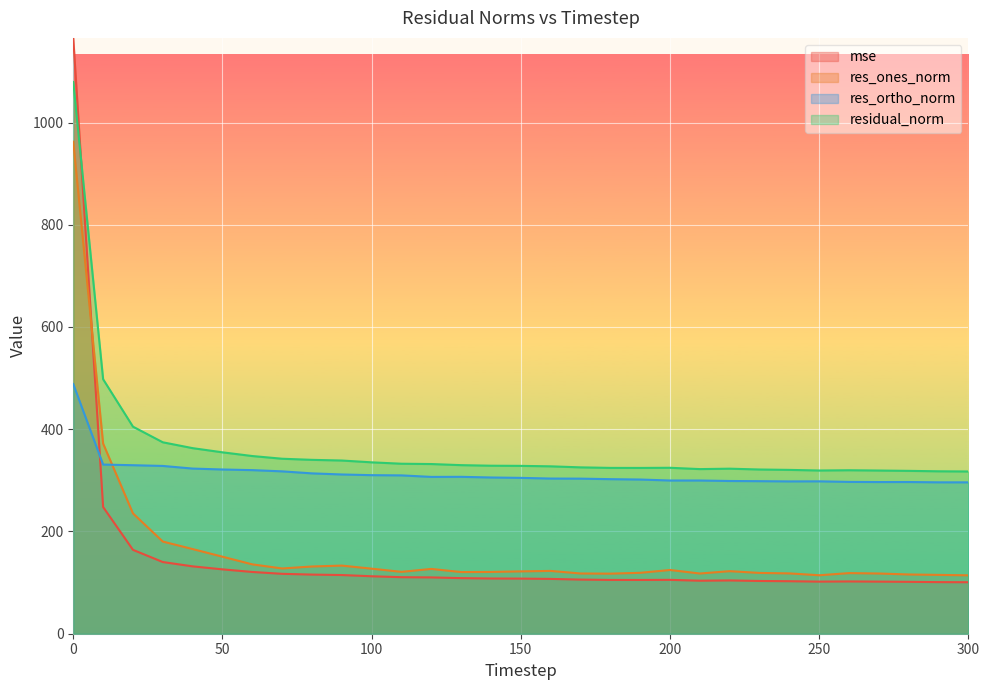

What is the difference between the second highest and second lowest values in the mse series?

146.9